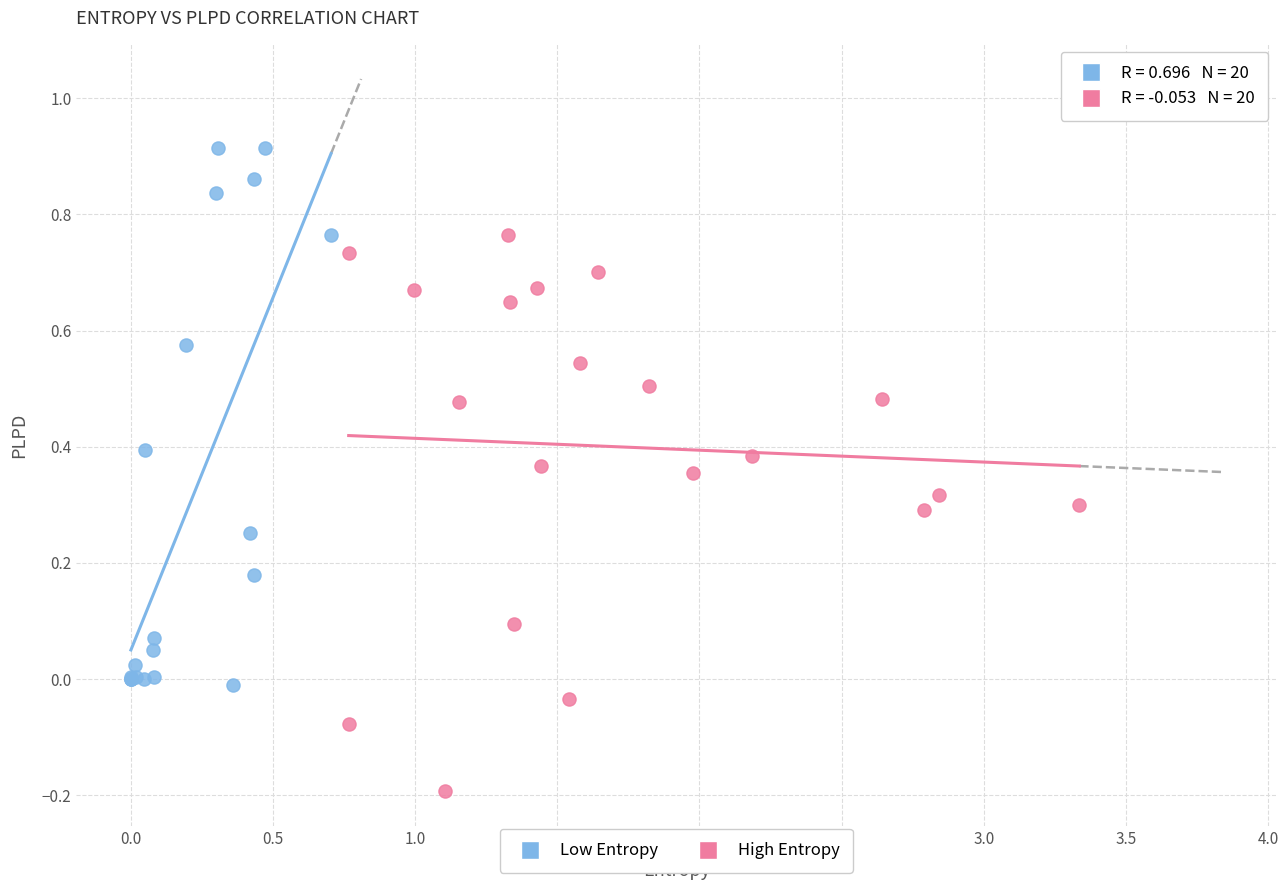

Which series reaches the maximum Y coordinate?

Low Entropy